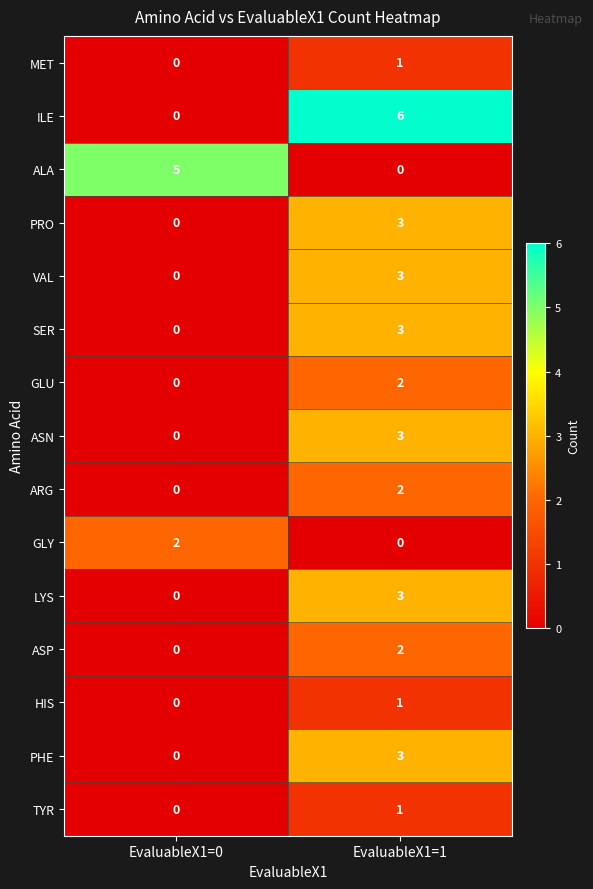

Count the number of categories in the chart.

2